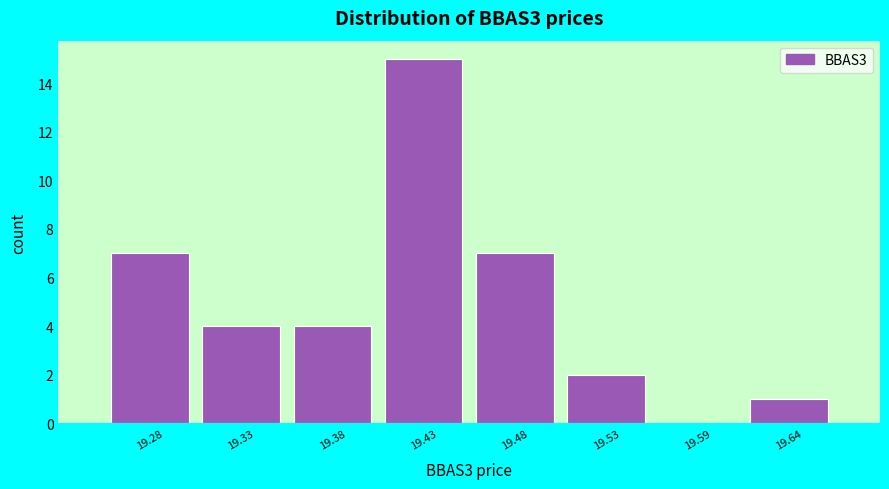

Reading right to left, what are all the values shown in this chart?

19.64=1	19.59=0	19.53=2	19.48=7	19.43=15	19.38=4	19.33=4	19.28=7